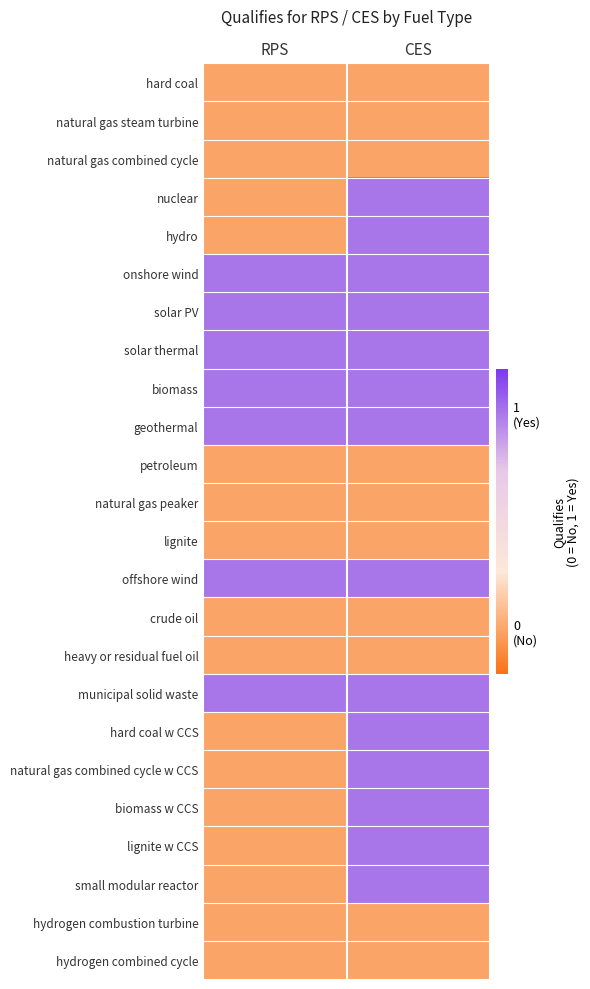

Reading left to right, transcribe all the data shown in this chart.

hard coal: RPS=0	CES=0
natural gas steam turbine: RPS=0	CES=0
natural gas combined cycle: RPS=0	CES=0
nuclear: RPS=0	CES=1
hydro: RPS=0	CES=1
onshore wind: RPS=1	CES=1
solar PV: RPS=1	CES=1
solar thermal: RPS=1	CES=1
biomass: RPS=1	CES=1
geothermal: RPS=1	CES=1
petroleum: RPS=0	CES=0
natural gas peaker: RPS=0	CES=0
lignite: RPS=0	CES=0
offshore wind: RPS=1	CES=1
crude oil: RPS=0	CES=0
heavy or residual fuel oil: RPS=0	CES=0
municipal solid waste: RPS=1	CES=1
hard coal w CCS: RPS=0	CES=1
natural gas combined cycle w CCS: RPS=0	CES=1
biomass w CCS: RPS=0	CES=1
lignite w CCS: RPS=0	CES=1
small modular reactor: RPS=0	CES=1
hydrogen combustion turbine: RPS=0	CES=0
hydrogen combined cycle: RPS=0	CES=0